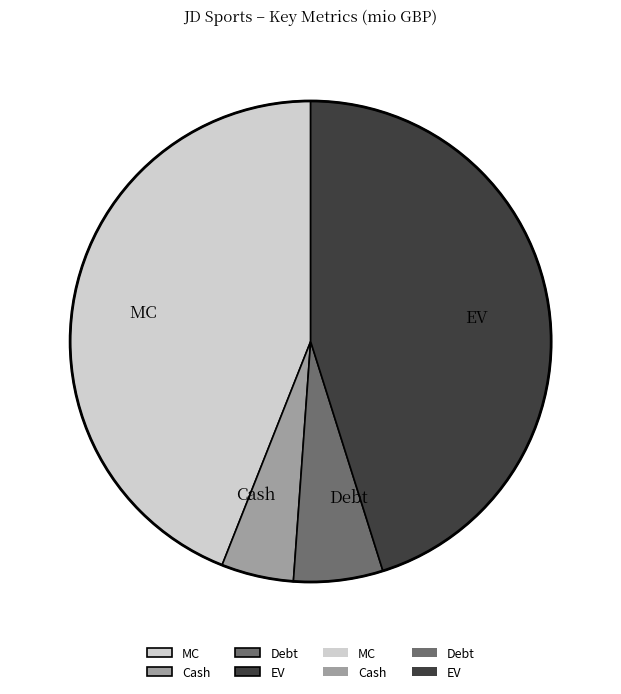

Rank the categories by value from highest to lowest.

EV, MC, Debt, Cash